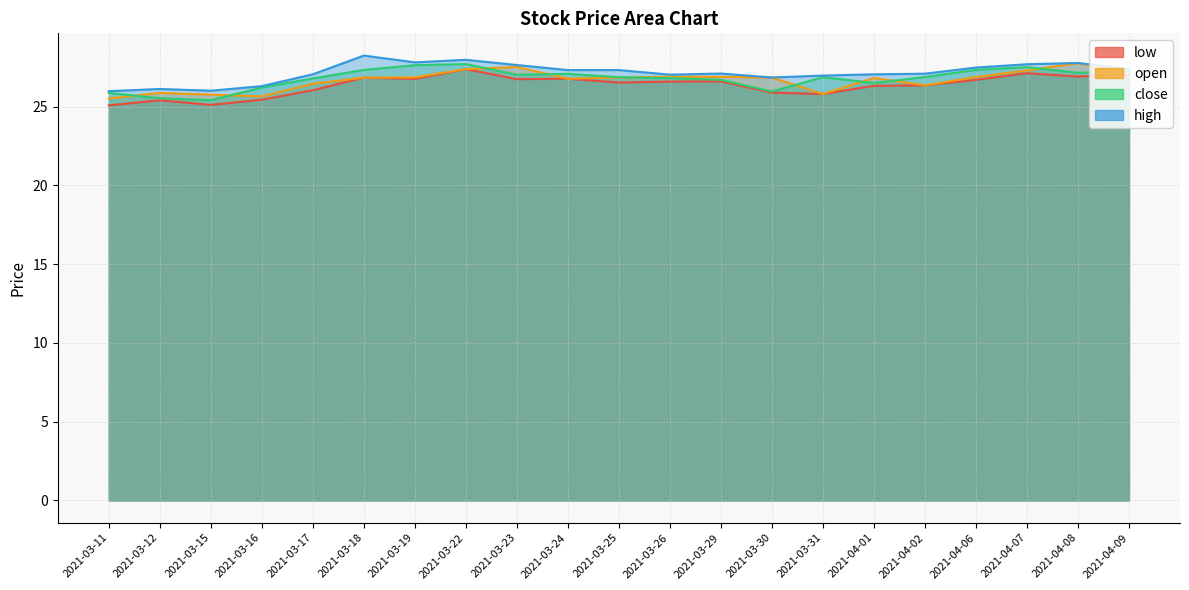

Reading left to right, extract all data points from this chart.

low: 2021-03-11=25.1	2021-03-12=25.4	2021-03-15=25.1	2021-03-16=25.4	2021-03-17=26.0	2021-03-18=26.8	2021-03-19=26.8	2021-03-22=27.4	2021-03-23=26.7	2021-03-24=26.8	2021-03-25=26.5	2021-03-26=26.6	2021-03-29=26.6	2021-03-30=25.9	2021-03-31=25.8	2021-04-01=26.3	2021-04-02=26.4	2021-04-06=26.7	2021-04-07=27.1	2021-04-08=26.9	2021-04-09=27.1
open: 2021-03-11=25.5	2021-03-12=25.9	2021-03-15=25.8	2021-03-16=25.6	2021-03-17=26.4	2021-03-18=26.8	2021-03-19=26.9	2021-03-22=27.4	2021-03-23=27.5	2021-03-24=26.8	2021-03-25=26.9	2021-03-26=26.9	2021-03-29=26.9	2021-03-30=26.9	2021-03-31=25.8	2021-04-01=26.8	2021-04-02=26.4	2021-04-06=26.9	2021-04-07=27.3	2021-04-08=27.8	2021-04-09=27.1
close: 2021-03-11=25.9	2021-03-12=25.5	2021-03-15=25.4	2021-03-16=26.2	2021-03-17=26.8	2021-03-18=27.3	2021-03-19=27.6	2021-03-22=27.7	2021-03-23=27.0	2021-03-24=27.1	2021-03-25=26.9	2021-03-26=26.8	2021-03-29=26.7	2021-03-30=26.0	2021-03-31=26.9	2021-04-01=26.5	2021-04-02=26.9	2021-04-06=27.3	2021-04-07=27.5	2021-04-08=27.1	2021-04-09=27.2
high: 2021-03-11=26.0	2021-03-12=26.1	2021-03-15=26.0	2021-03-16=26.3	2021-03-17=27.1	2021-03-18=28.2	2021-03-19=27.8	2021-03-22=28.0	2021-03-23=27.6	2021-03-24=27.3	2021-03-25=27.3	2021-03-26=27.0	2021-03-29=27.1	2021-03-30=26.9	2021-03-31=27.0	2021-04-01=27.1	2021-04-02=27.1	2021-04-06=27.5	2021-04-07=27.7	2021-04-08=27.8	2021-04-09=27.4